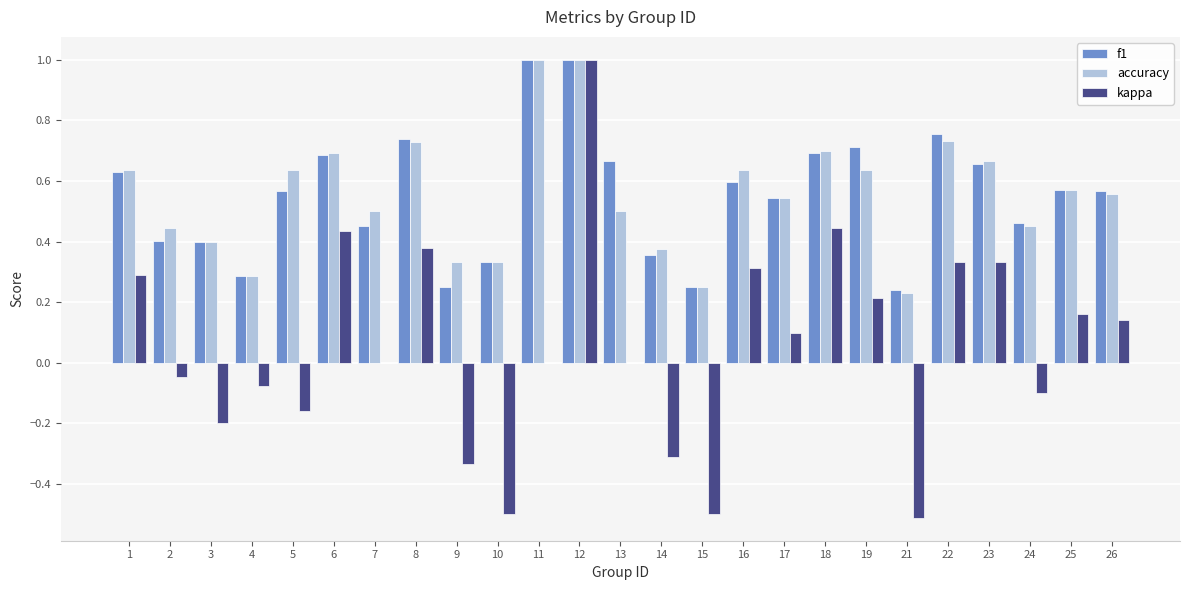

Is the value of f1 at 10 greater than the value of kappa at 8?

No